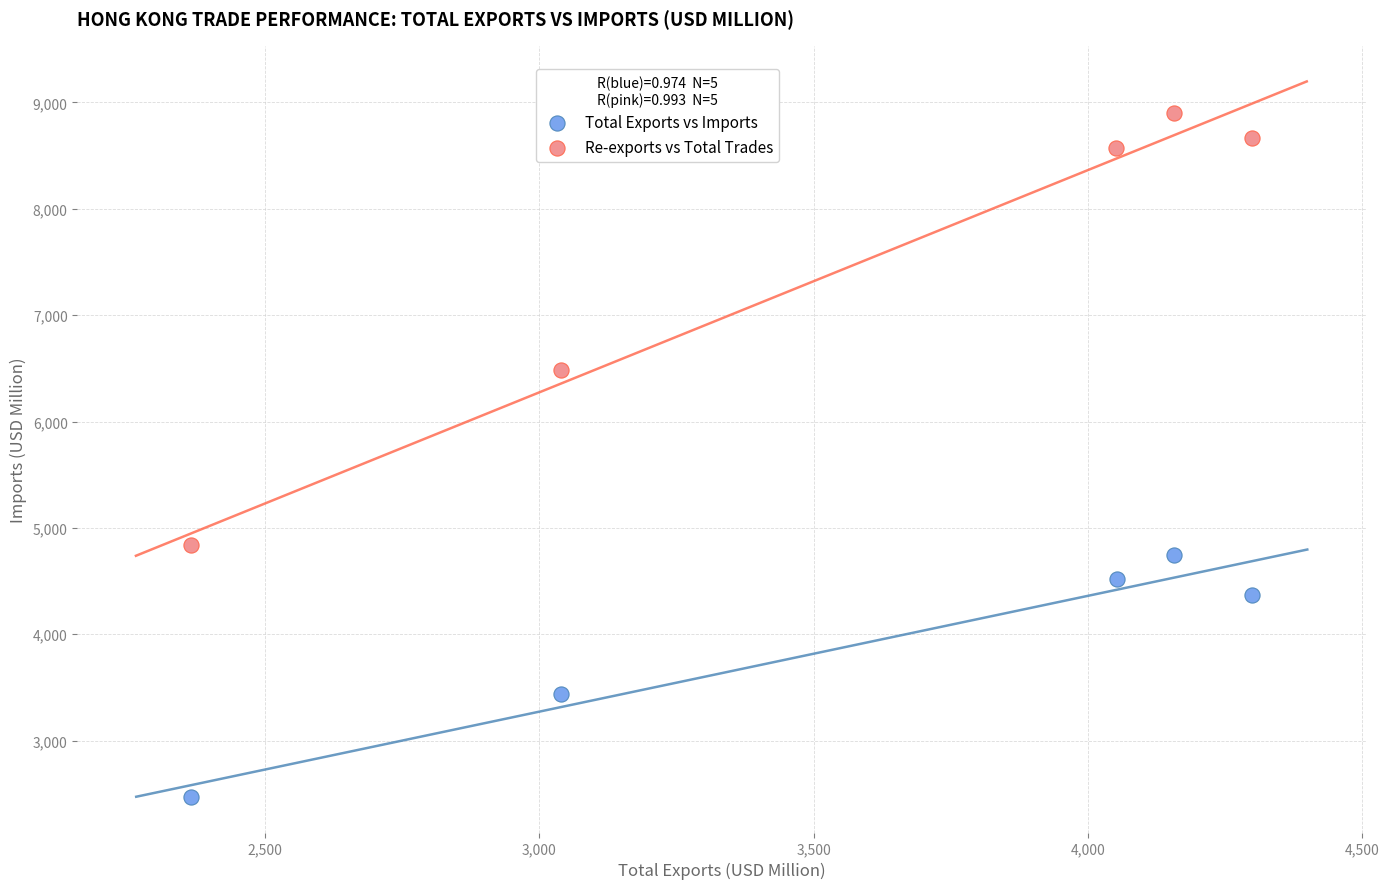

Which series contains the lowest Y value?

Total Exports vs Imports